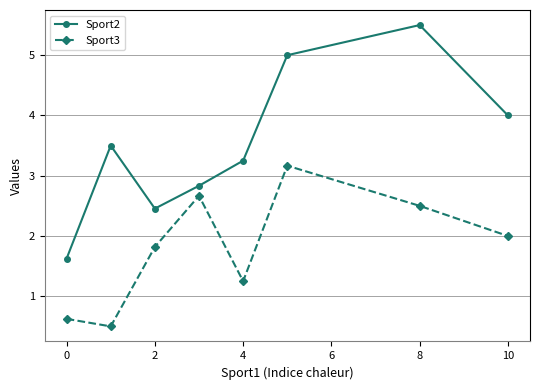

Which series has the largest range (max minus min)?

Sport2